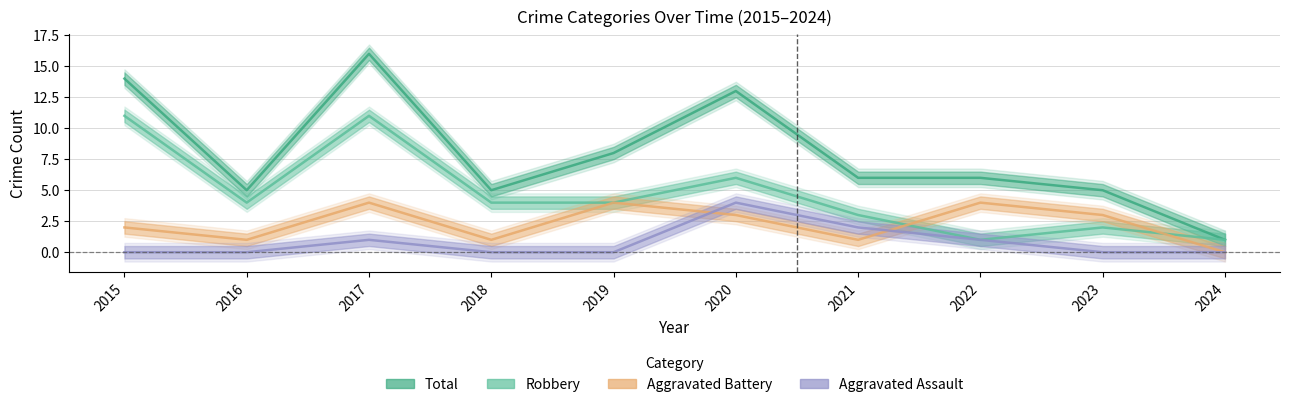

Is this an area chart (filled region under the line)?

No